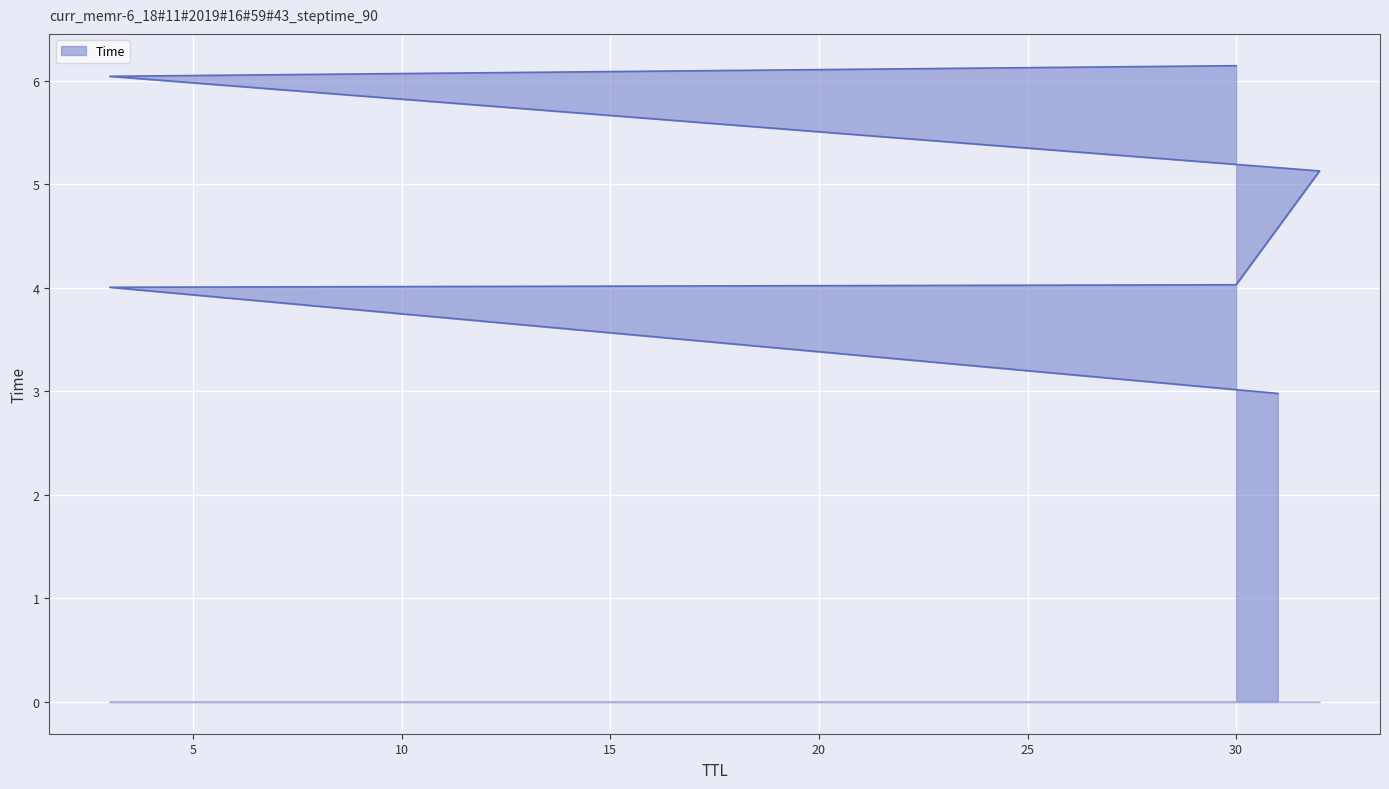

What is the ratio of the value at 32 to the value at 30?

1.3